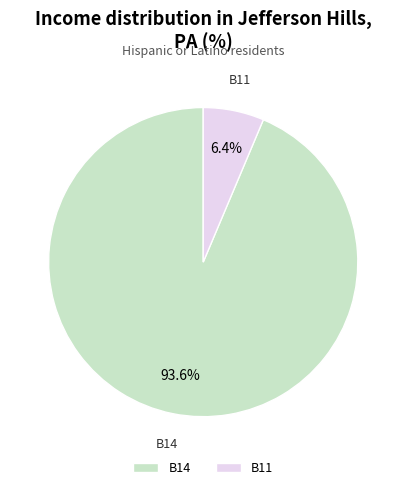

What is the largest slice in the pie chart?

B14